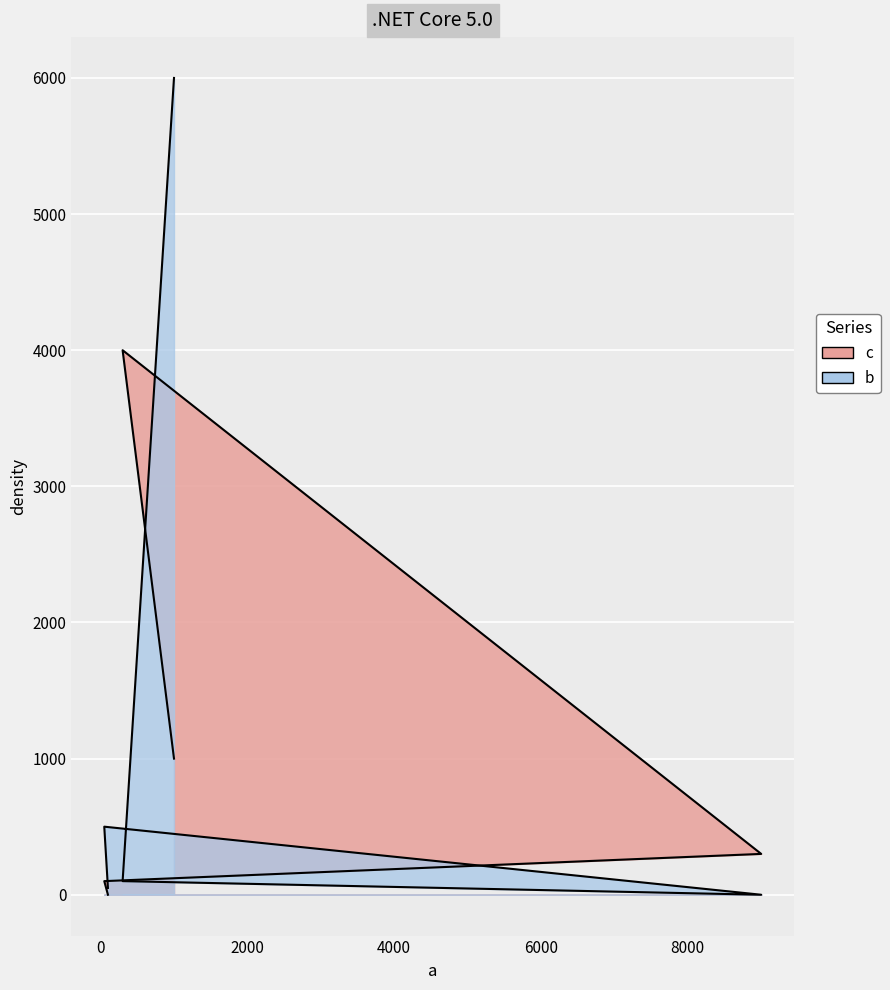

Which has a higher value, 100 or 50?

50